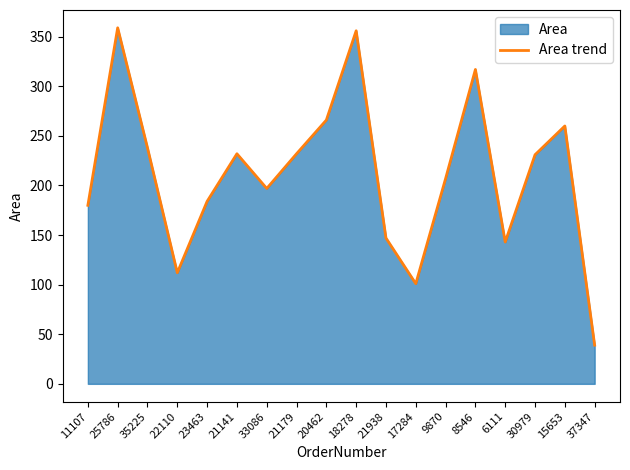

How many interior local peaks (higher than both neighbors) does the data have?

5